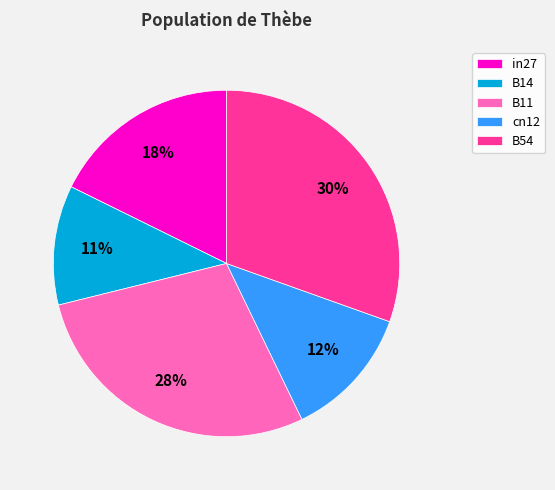

Combined, do in27 and B14 account for over 50%?

No